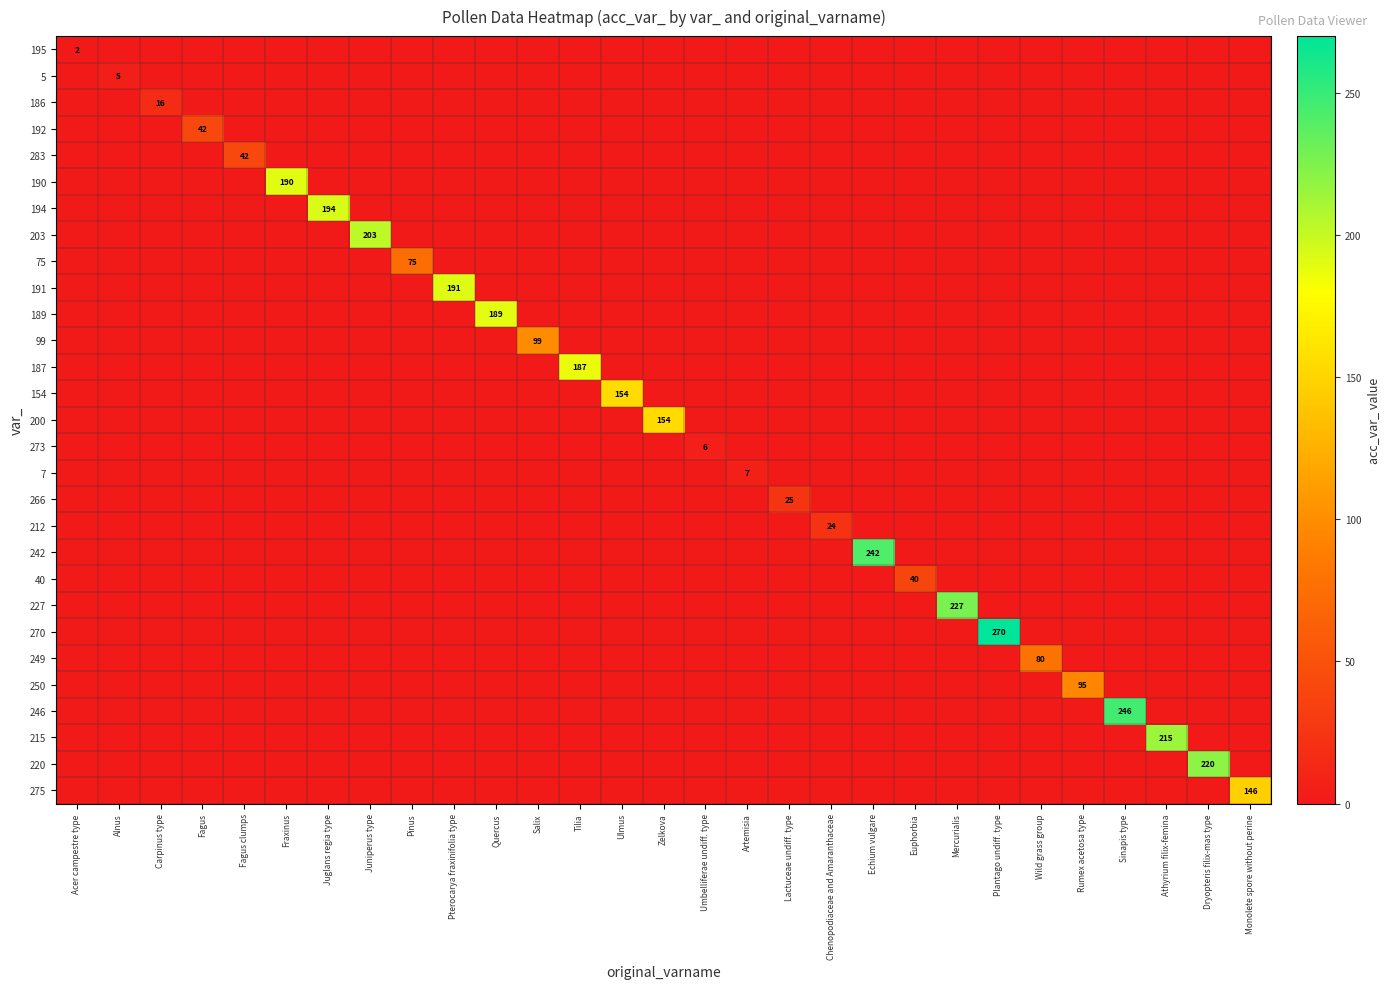

What is the maximum value shown in the chart?

270